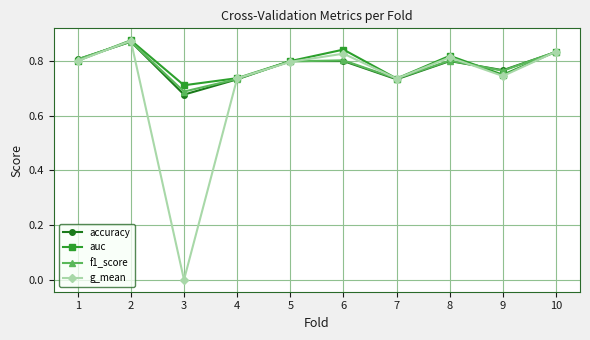

Count the number of data series in this chart.

4